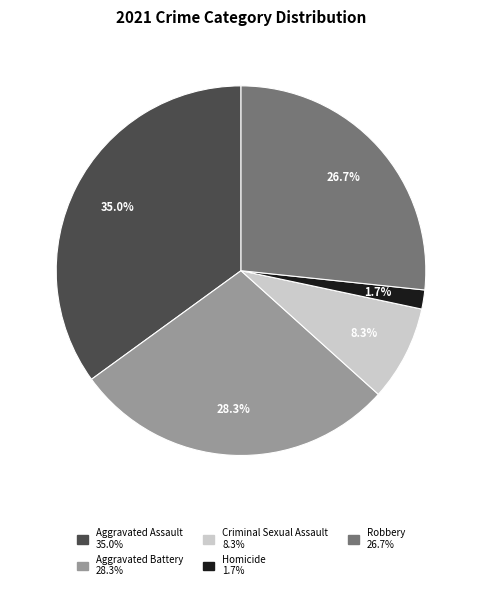

What percentage is the Aggravated Battery slice, to the nearest percent?

28%